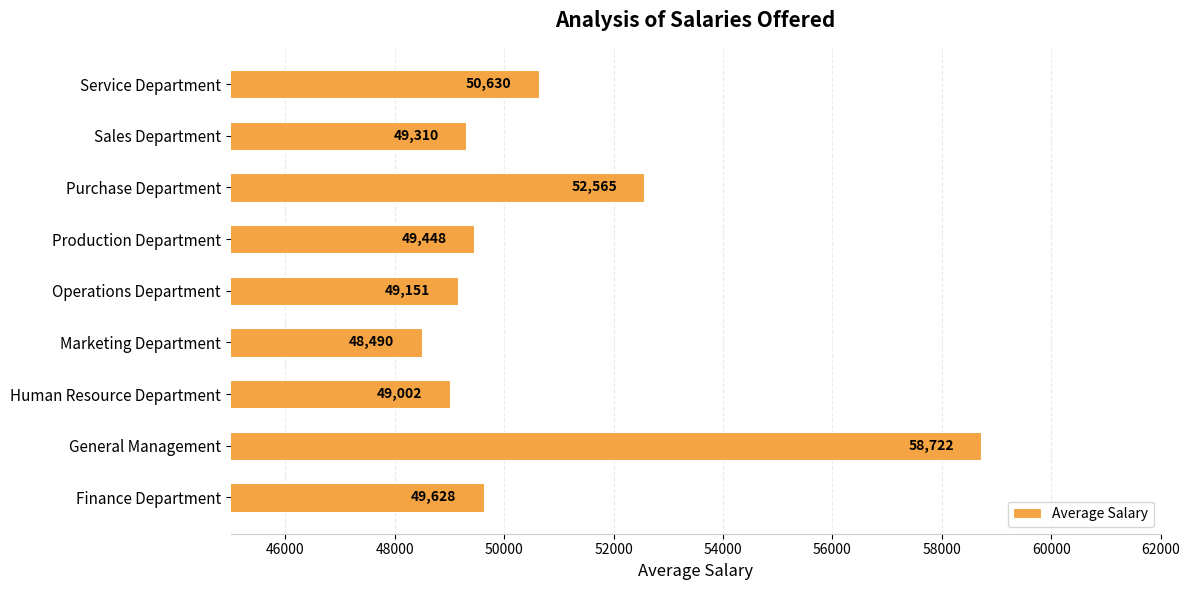

What is the difference between the maximum and minimum values?

10232.2